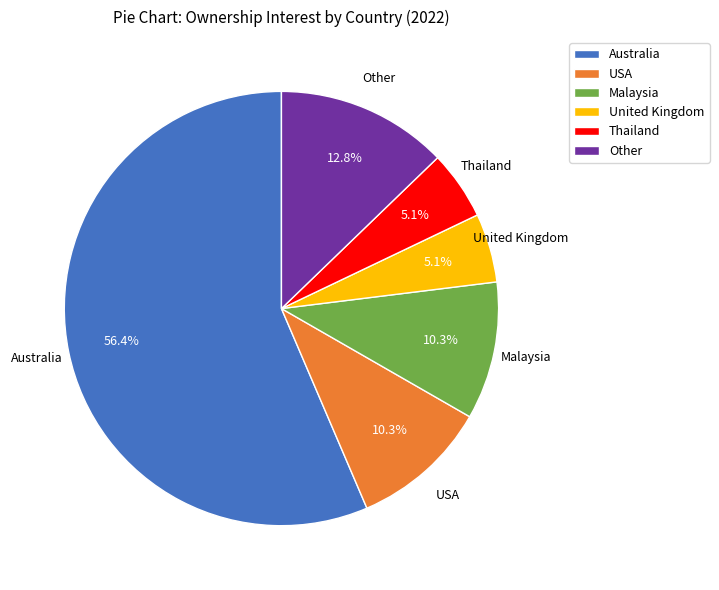

What is the ratio of the value at USA to the value at Thailand?

2.0